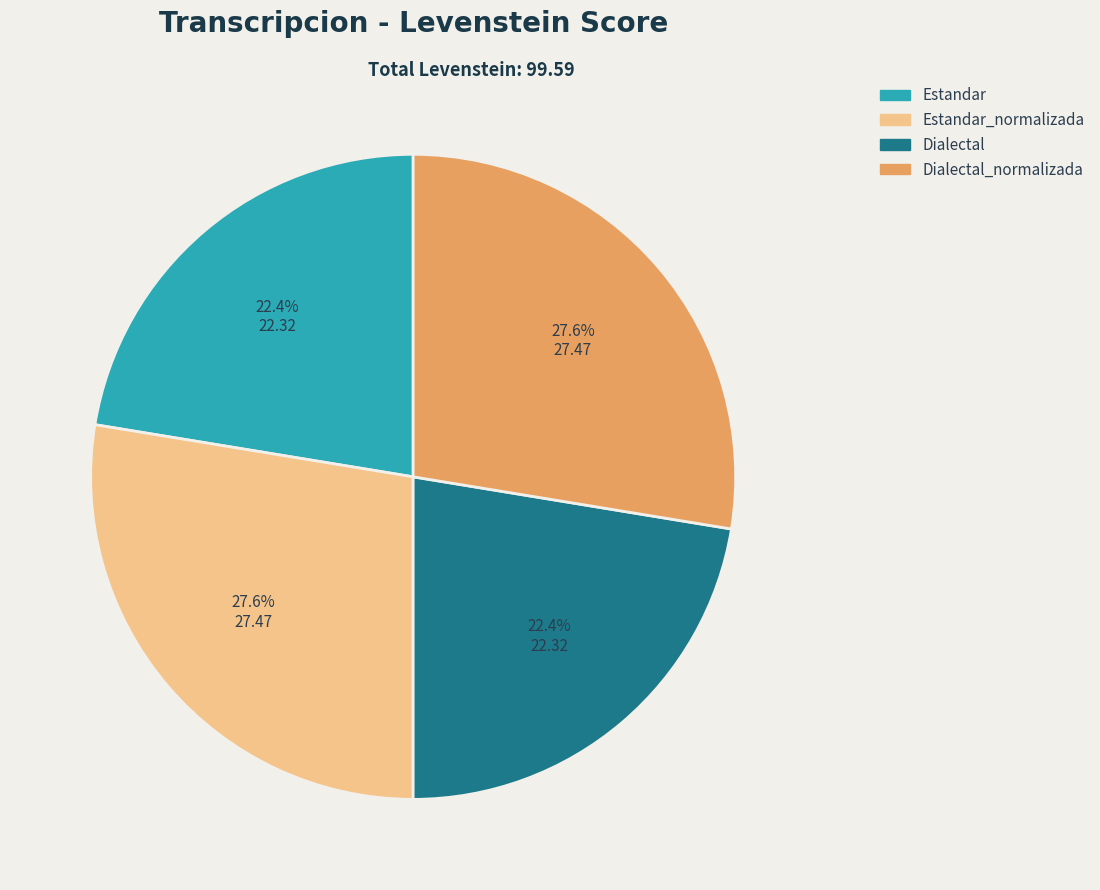

Approximately how many times larger is the value at Estandar compared to Estandar_normalizada?

0.8